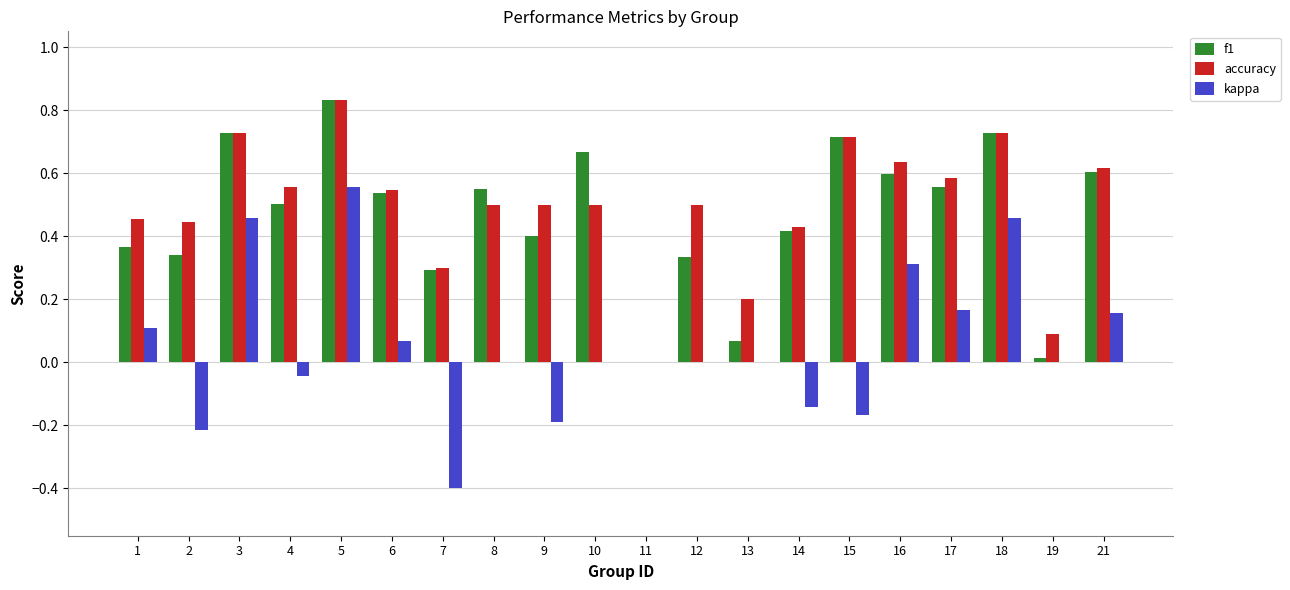

At which label does kappa first exceed 0?

1